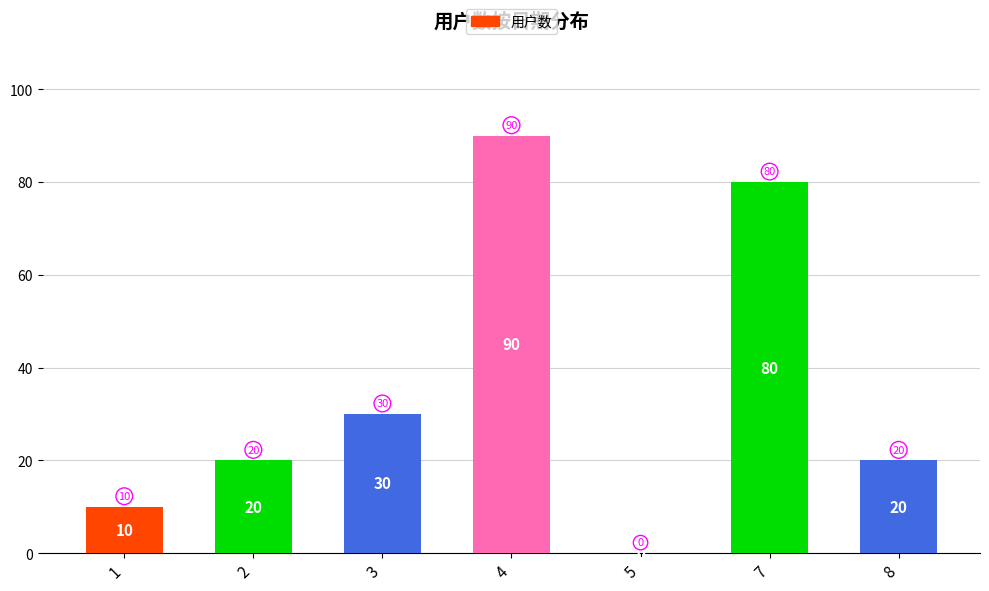

Which has a higher value, 4 or 5?

4